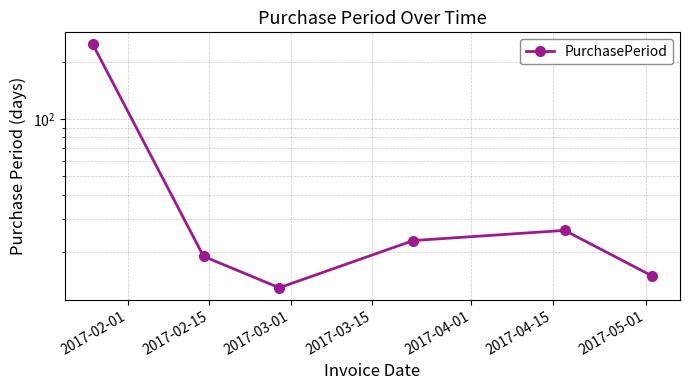

Approximately how many times larger is the value at 2017-03-15 compared to 2017-02-01?

0.1